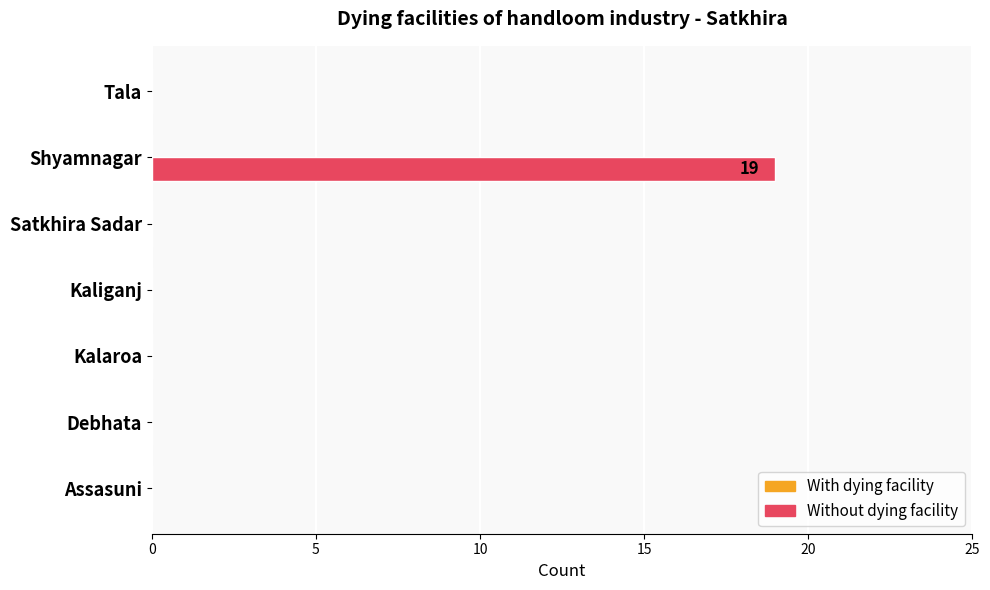

What is the sum of all values?

19